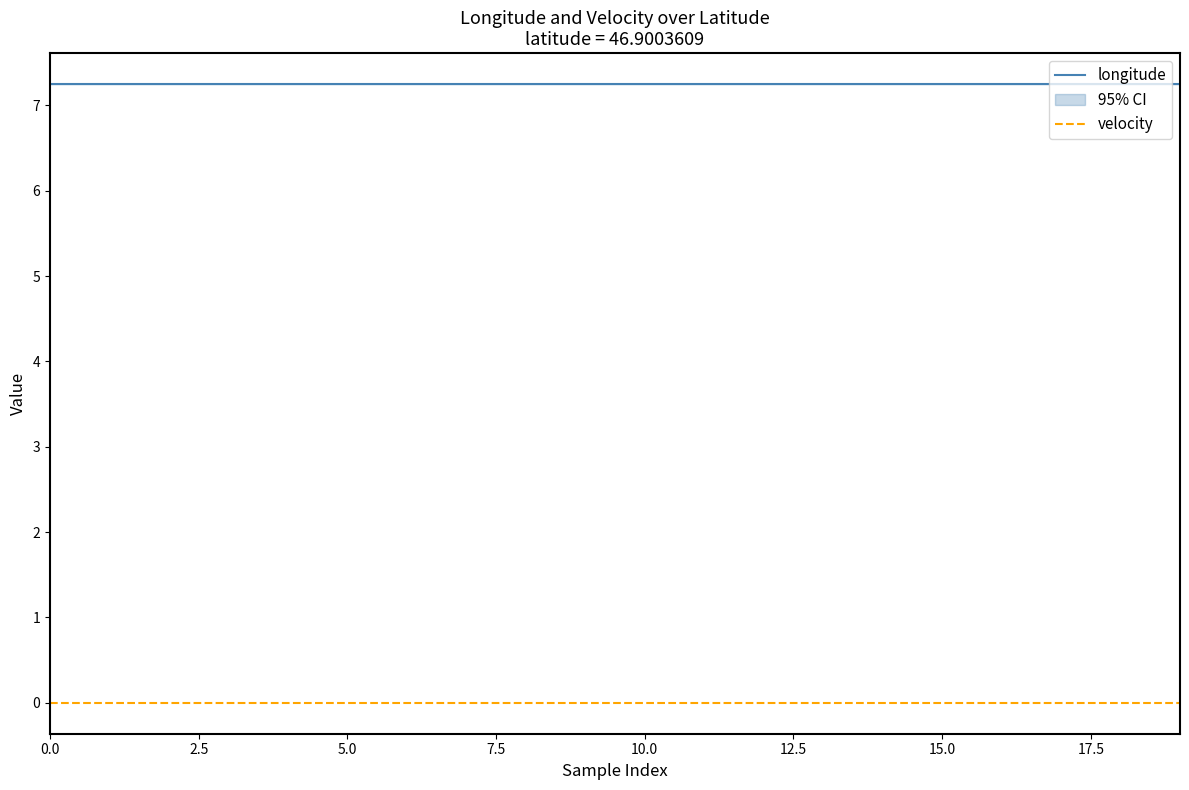

True or false: longitude and velocity intersect in this chart.

False